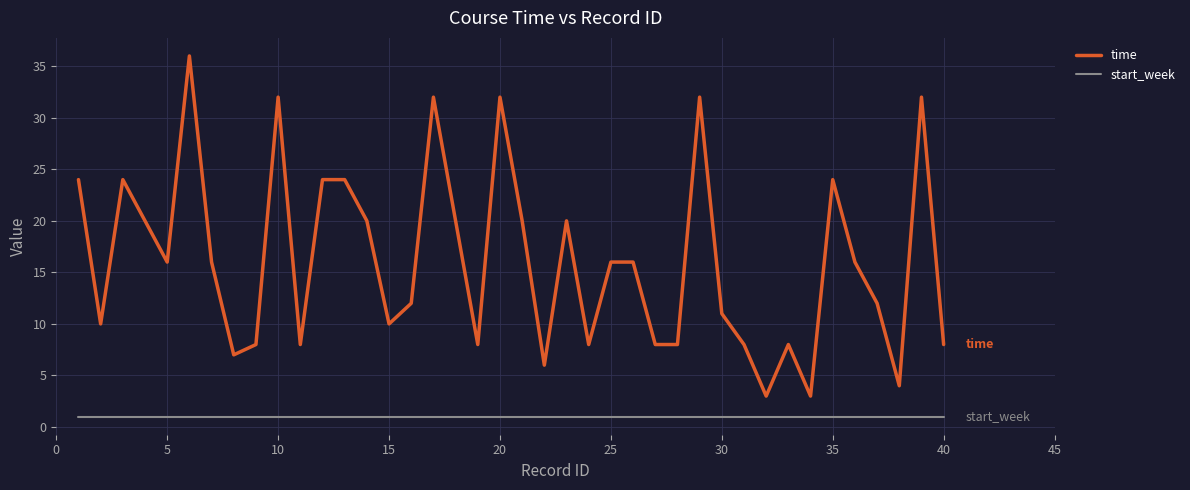

Which series has the largest total across all categories?

time